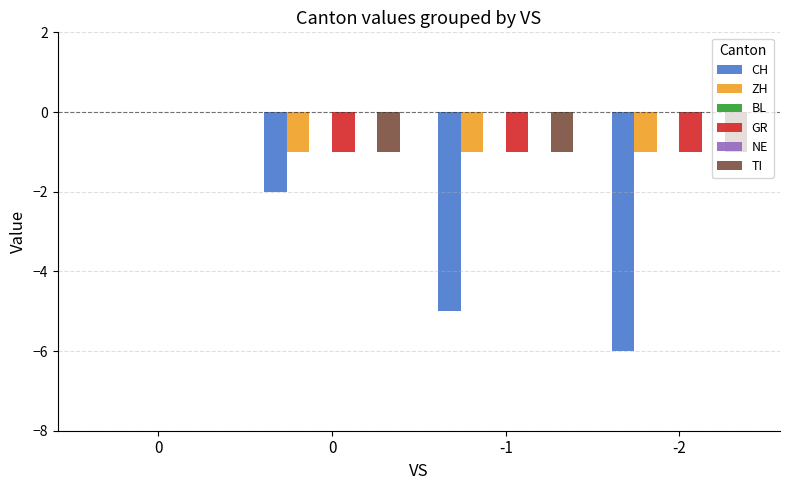

What is the approximate value of TI at -2?

-1